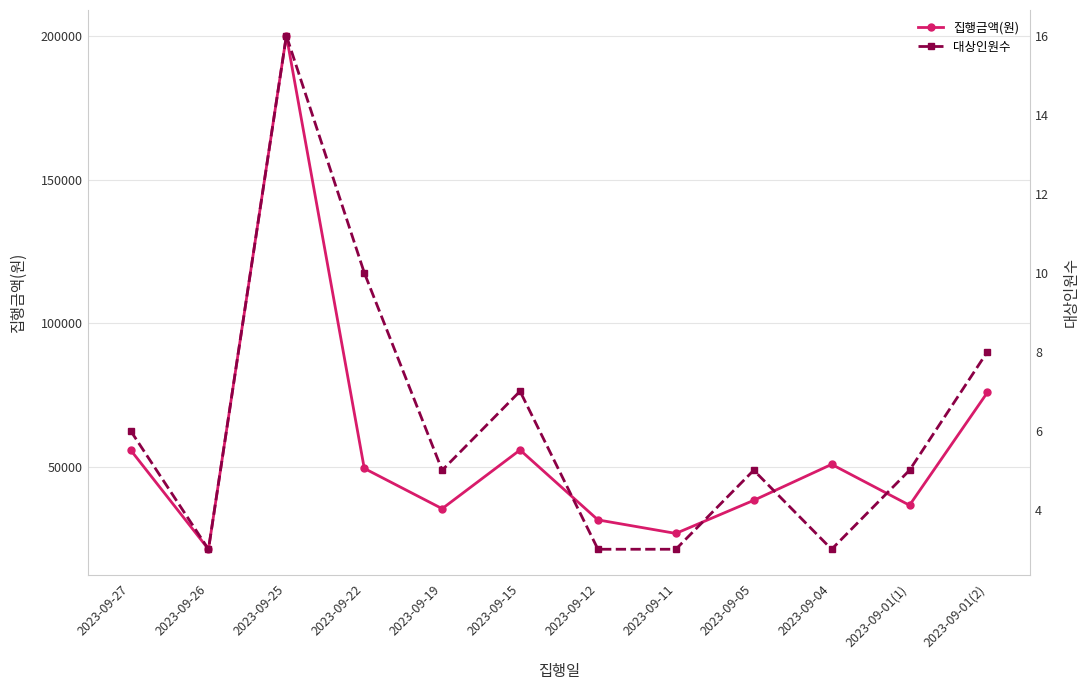

Rank the series by their average value, from highest to lowest.

집행금액(원), 대상인원수